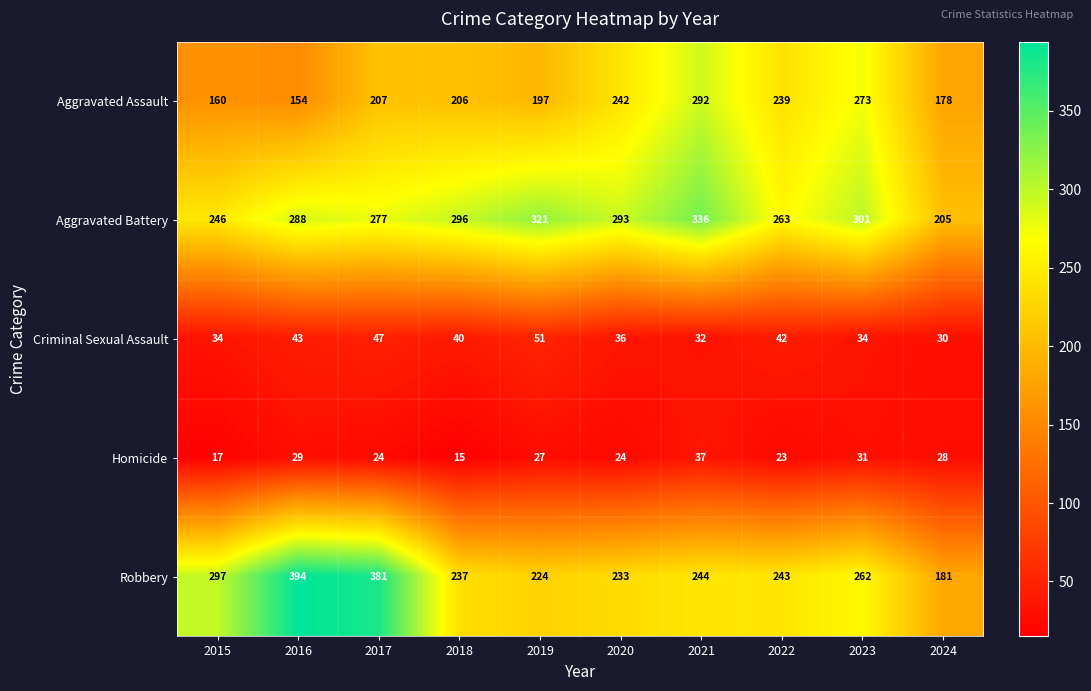

Count the number of categories in the chart.

10